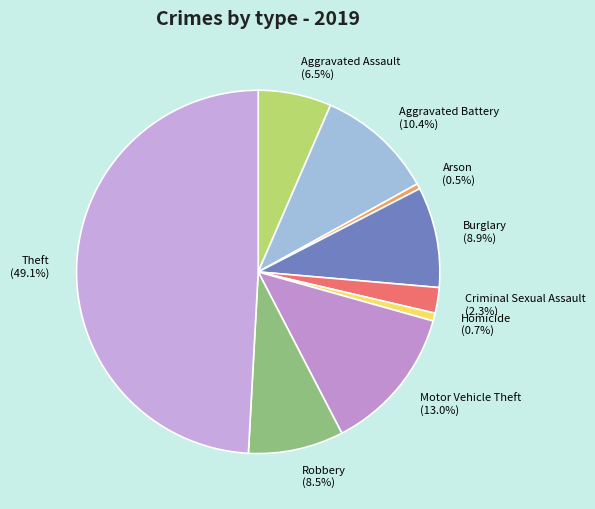

To the nearest percent, what percentage of the pie is Criminal Sexual Assault?

2%